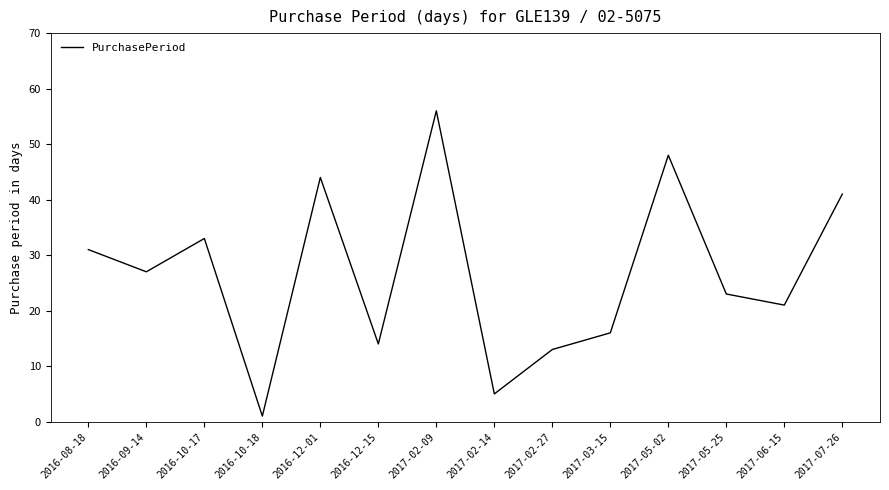

Reading left to right, what are all the values shown in this chart?

31	27	33	1	44	14	56	5	13	16	48	23	21	41